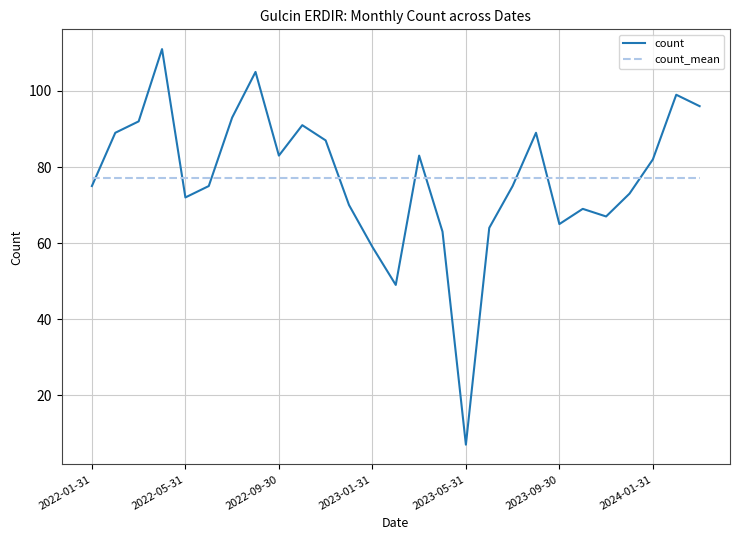

How many lines are shown in the chart?

2